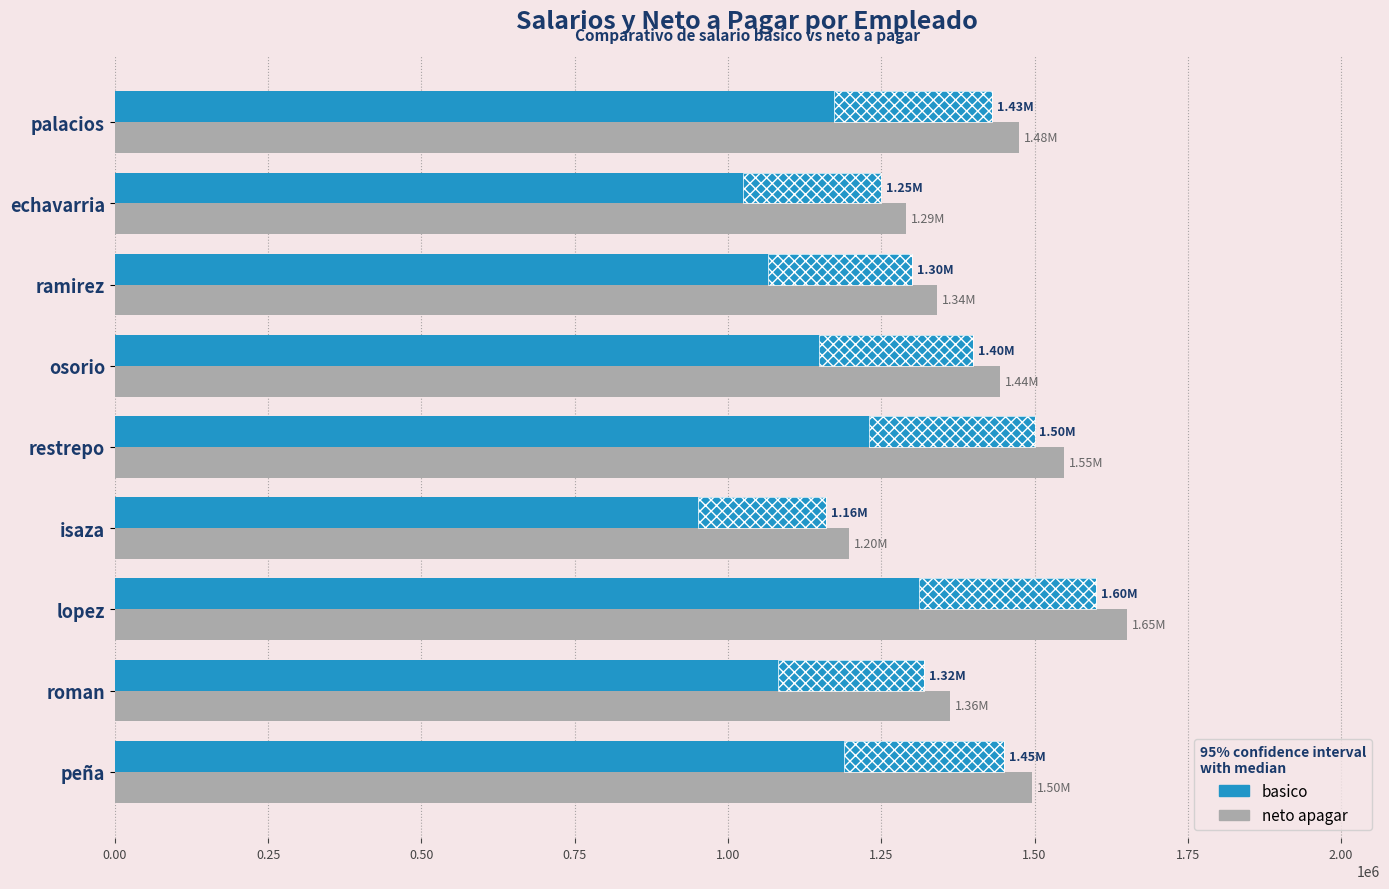

What is the average value of the neto apagar series?

1422634.3